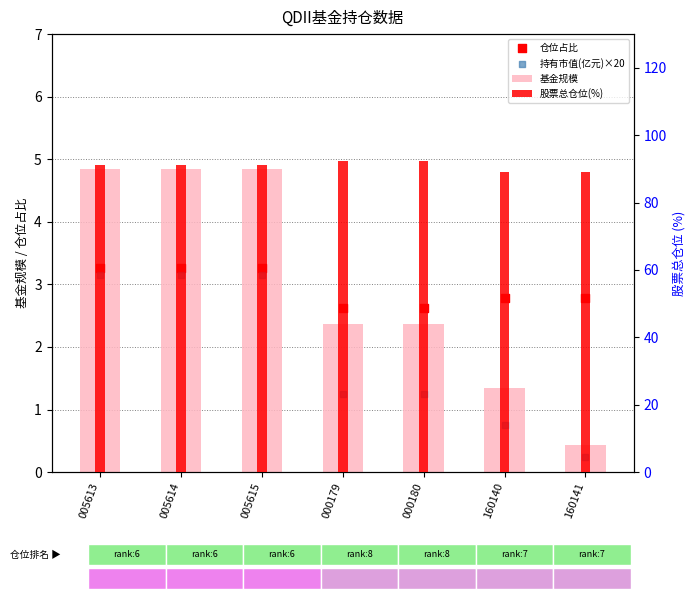

At which category is the sum across all series the highest?

005613